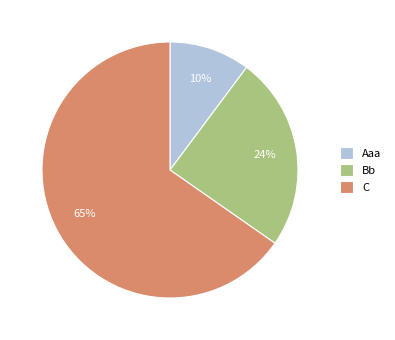

Which has a higher value, Bb or Aaa?

Bb